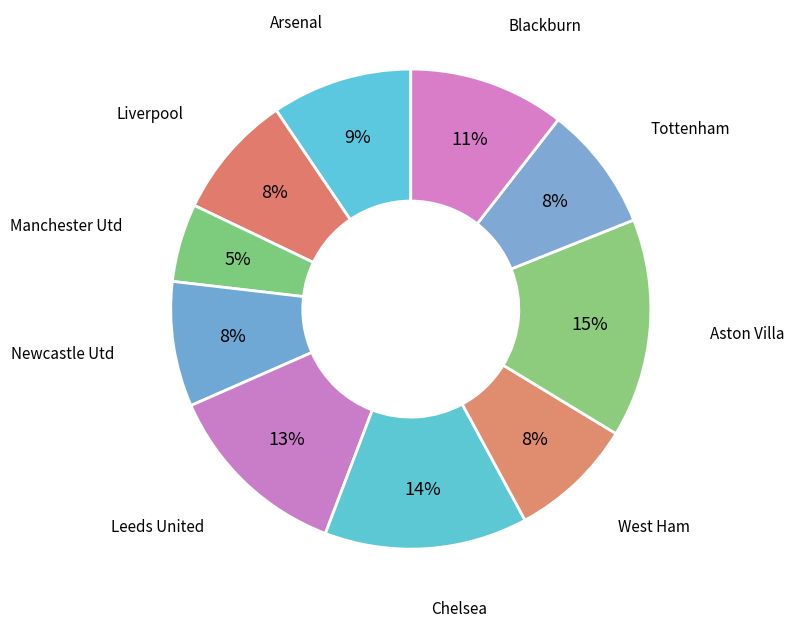

What percentage is the Blackburn slice, to the nearest percent?

11%